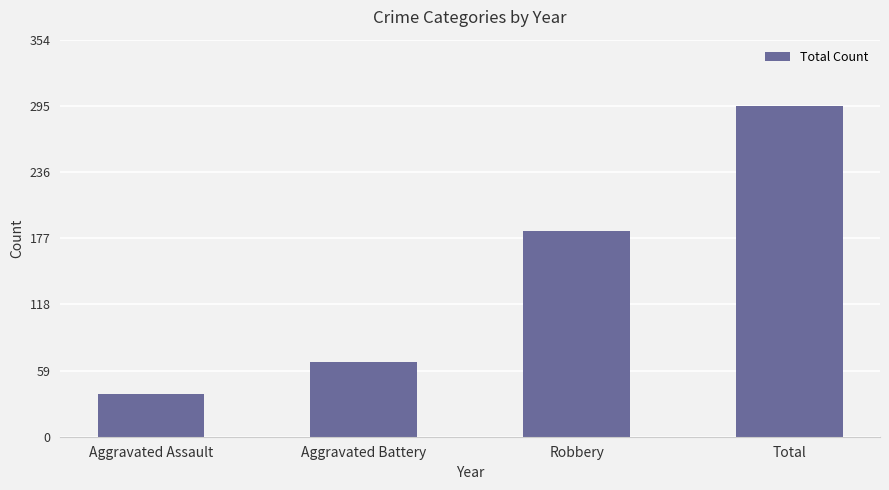

What is the ratio of the value at Total to the value at Aggravated Battery?

4.4